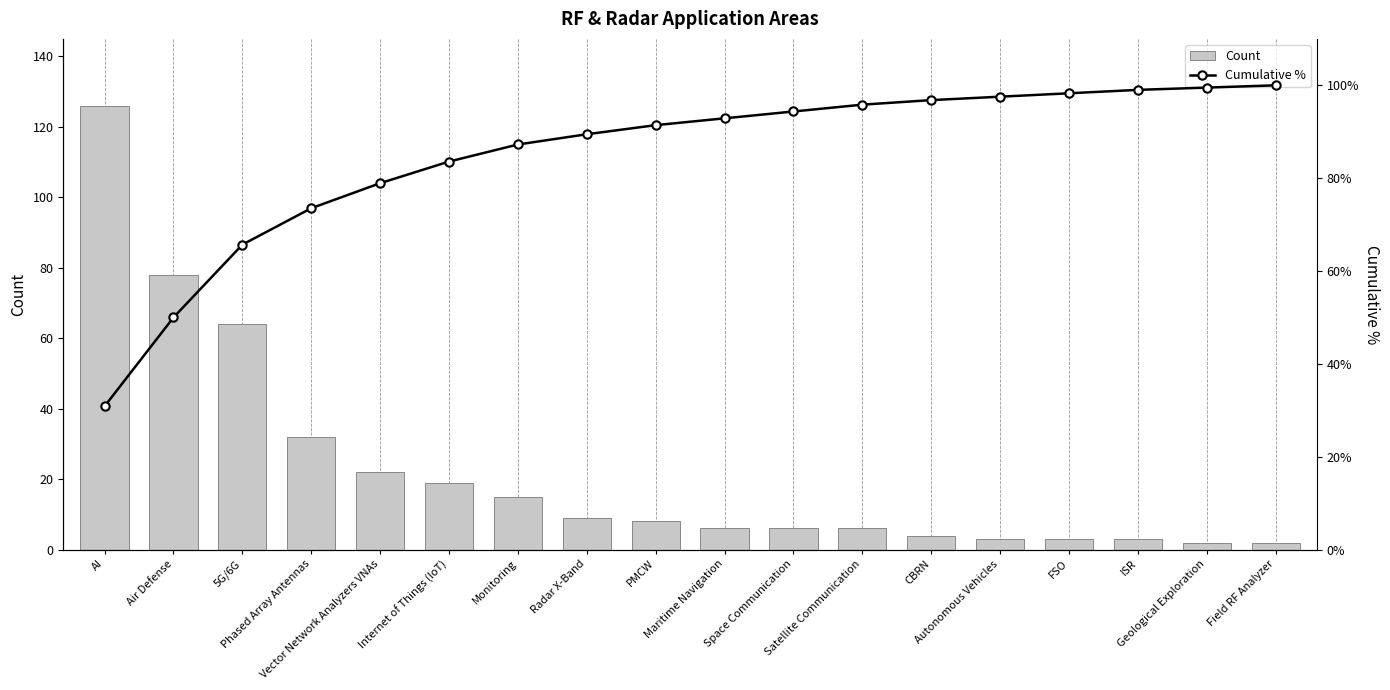

The value of Count at Radar X-Band is 9.0. True or false?

True